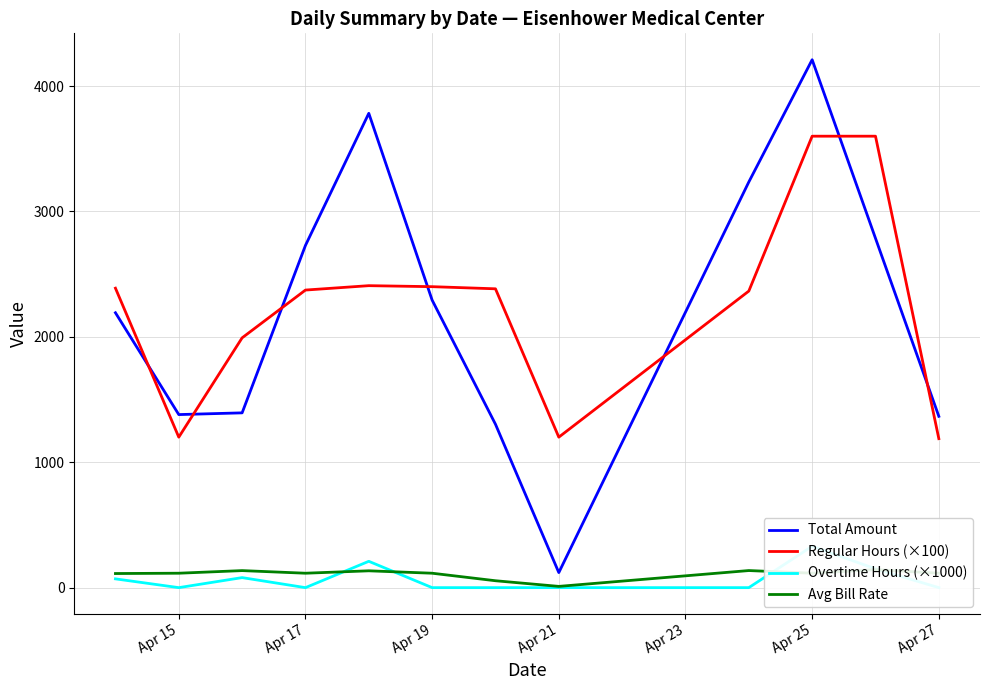

Which series ends up on top after the final intersection of Regular Hours (×100) and Total Amount?

Total Amount